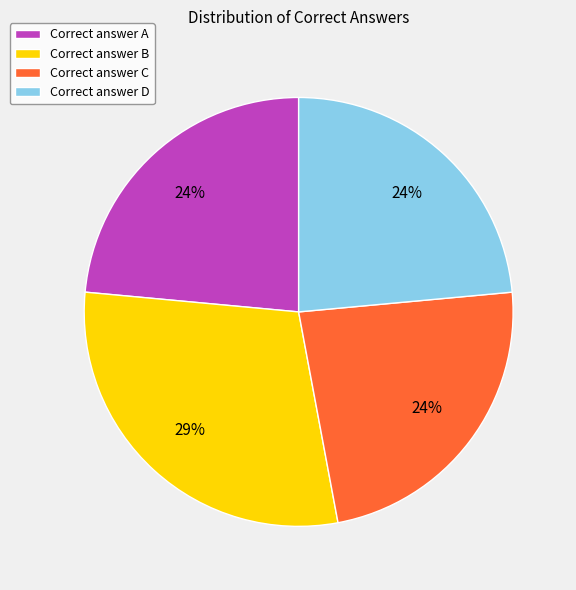

To the nearest percent, what portion does Correct answer A represent?

24%